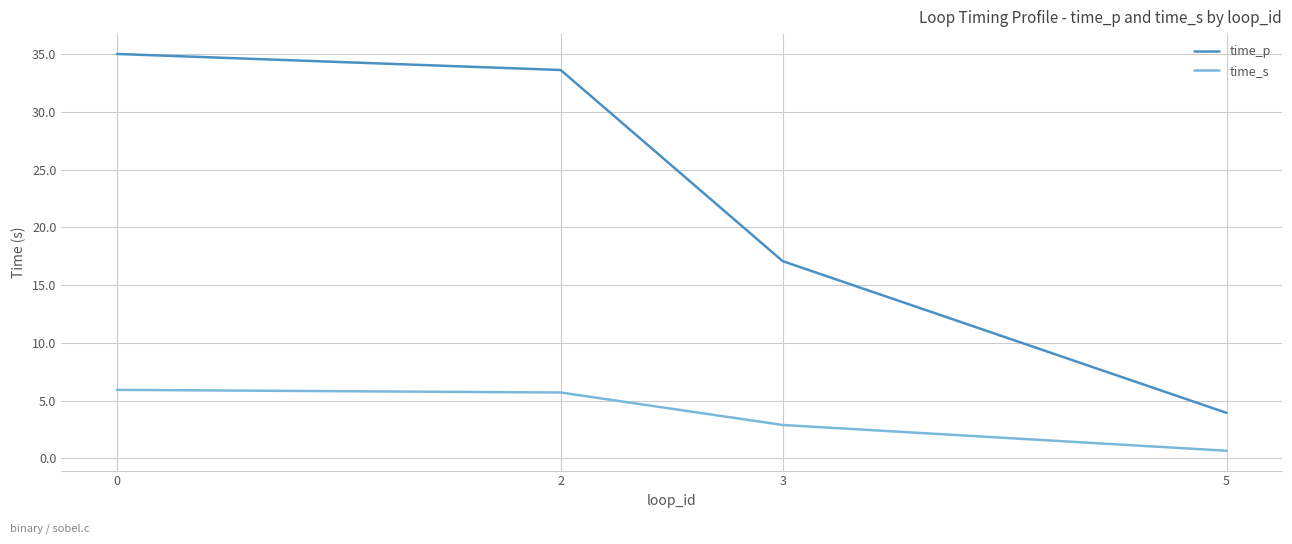

The time_p series shows 17.1 at 3. True or false?

True